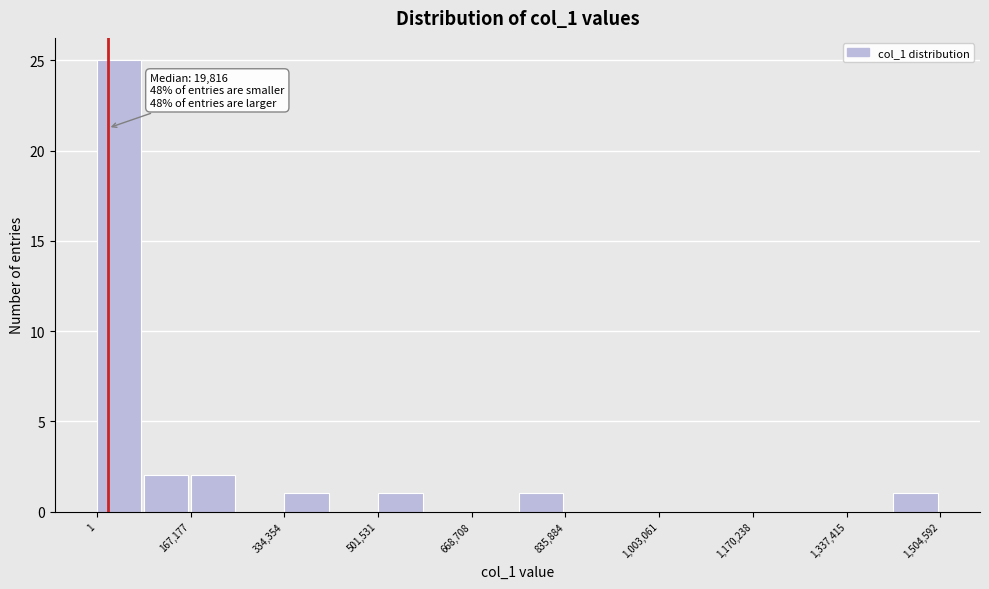

Over which range of the x-axis is the bar tallest?

0 to 80000